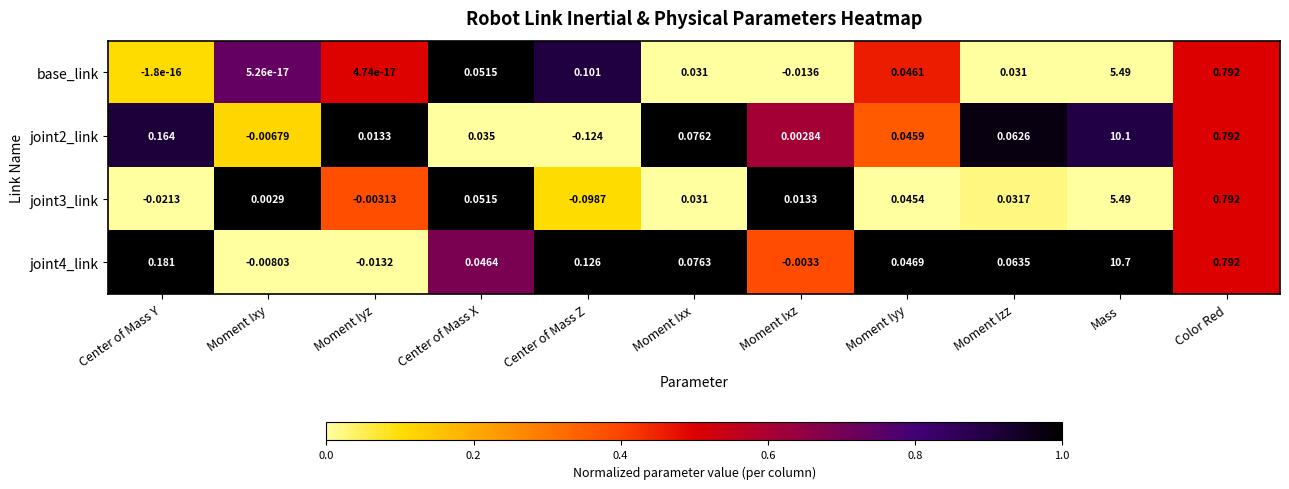

Which series has the largest total across all categories?

joint4_link